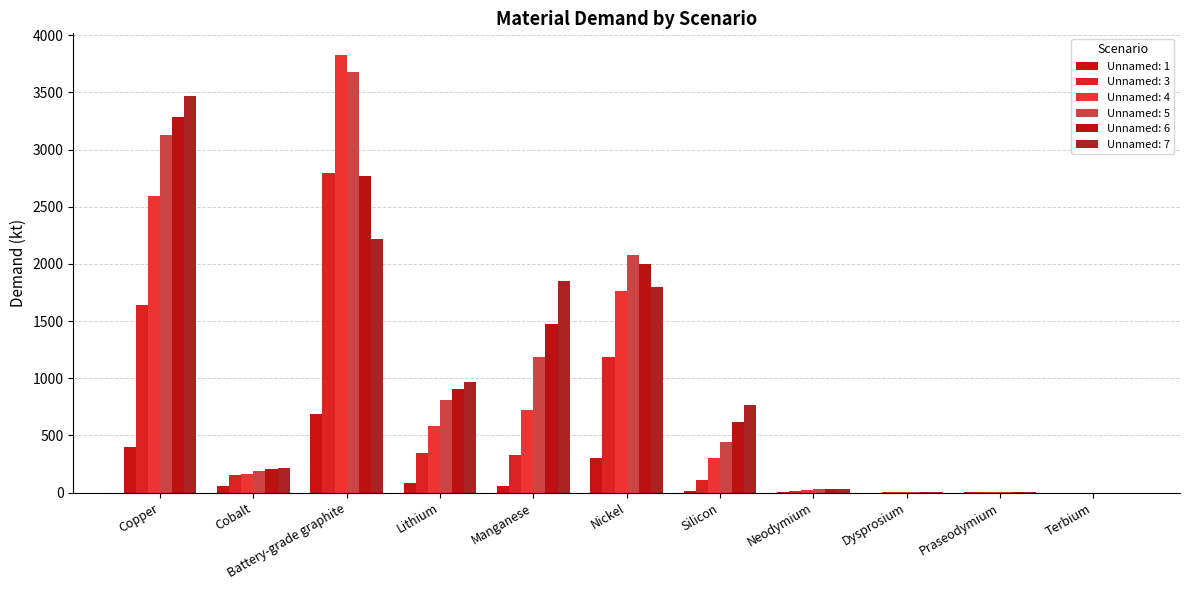

Reading right to left, transcribe all the data shown in this chart.

Unnamed: 1: Terbium=0.1	Praseodymium=0.8	Dysprosium=0.5	Neodymium=5.2	Silicon=16.0	Nickel=299.3	Manganese=57.0	Lithium=82.9	Battery-grade graphite=685.6	Cobalt=61.8	Copper=395.9
Unnamed: 3: Terbium=0.4	Praseodymium=2.7	Dysprosium=1.8	Neodymium=17.9	Silicon=113.2	Nickel=1184.5	Manganese=325.5	Lithium=346.7	Battery-grade graphite=2791.7	Cobalt=150.7	Copper=1644.6
Unnamed: 4: Terbium=0.5	Praseodymium=3.8	Dysprosium=2.5	Neodymium=25.2	Silicon=301.9	Nickel=1759.4	Manganese=725.7	Lithium=581.5	Battery-grade graphite=3825.6	Cobalt=160.7	Copper=2594.1
Unnamed: 5: Terbium=0.6	Praseodymium=4.3	Dysprosium=2.8	Neodymium=28.7	Silicon=443.8	Nickel=2081.3	Manganese=1187.0	Lithium=808.3	Battery-grade graphite=3674.6	Cobalt=187.2	Copper=3131.1
Unnamed: 6: Terbium=0.6	Praseodymium=4.6	Dysprosium=3.0	Neodymium=30.4	Silicon=616.4	Nickel=1997.8	Manganese=1475.5	Lithium=908.8	Battery-grade graphite=2768.2	Cobalt=203.1	Copper=3286.9
Unnamed: 7: Terbium=0.7	Praseodymium=4.8	Dysprosium=3.1	Neodymium=31.7	Silicon=769.4	Nickel=1799.2	Manganese=1854.0	Lithium=964.4	Battery-grade graphite=2215.2	Cobalt=216.0	Copper=3470.4